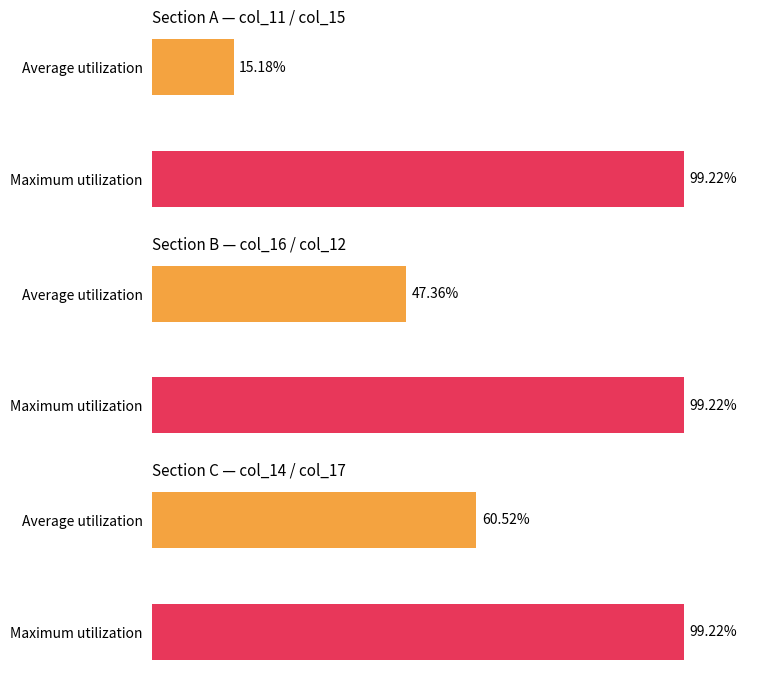

Are the bars horizontal?

Yes